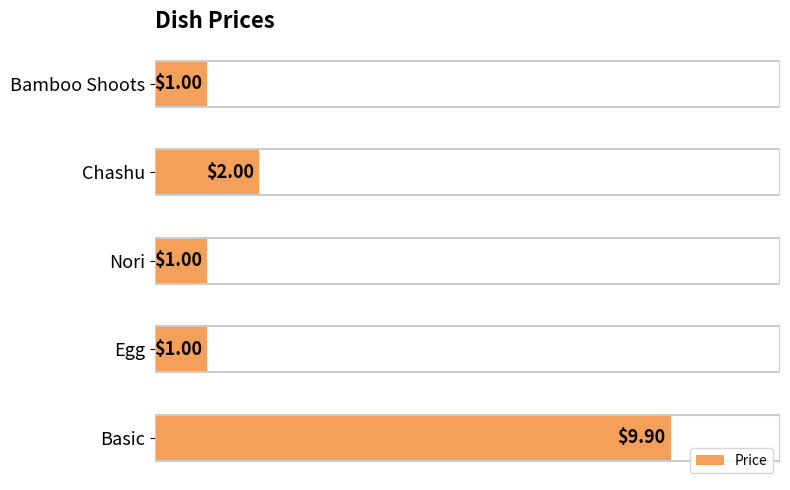

Are the bars grouped side by side (vs. stacked)?

No